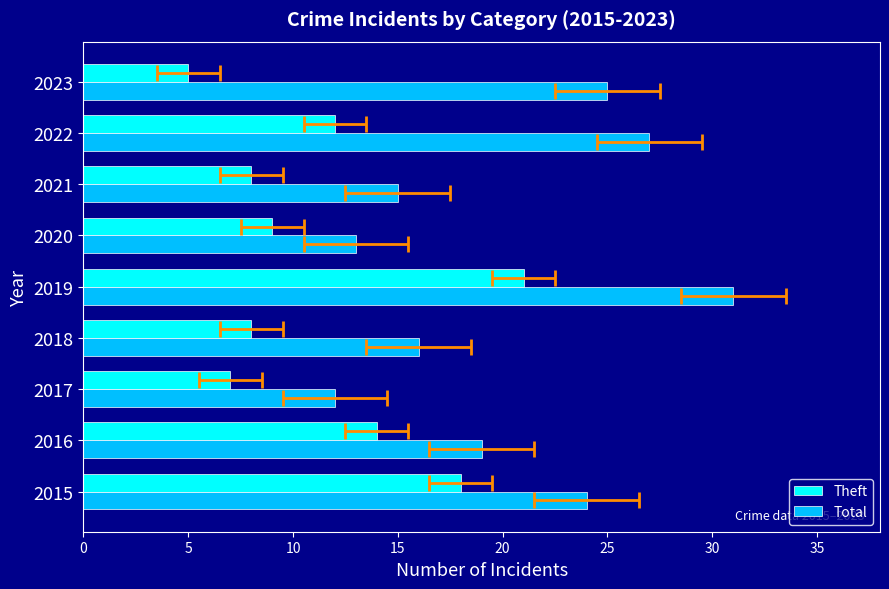

Reading right to left, what are all the values shown in this chart?

Theft: 5	12	8	9	21	8	7	14	18
Total: 25	27	15	13	31	16	12	19	24